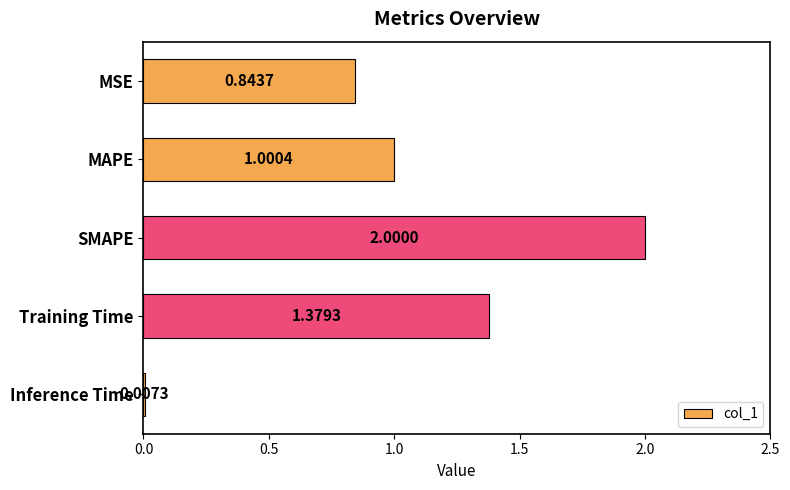

Approximately how many times larger is the value at MSE compared to SMAPE?

0.4